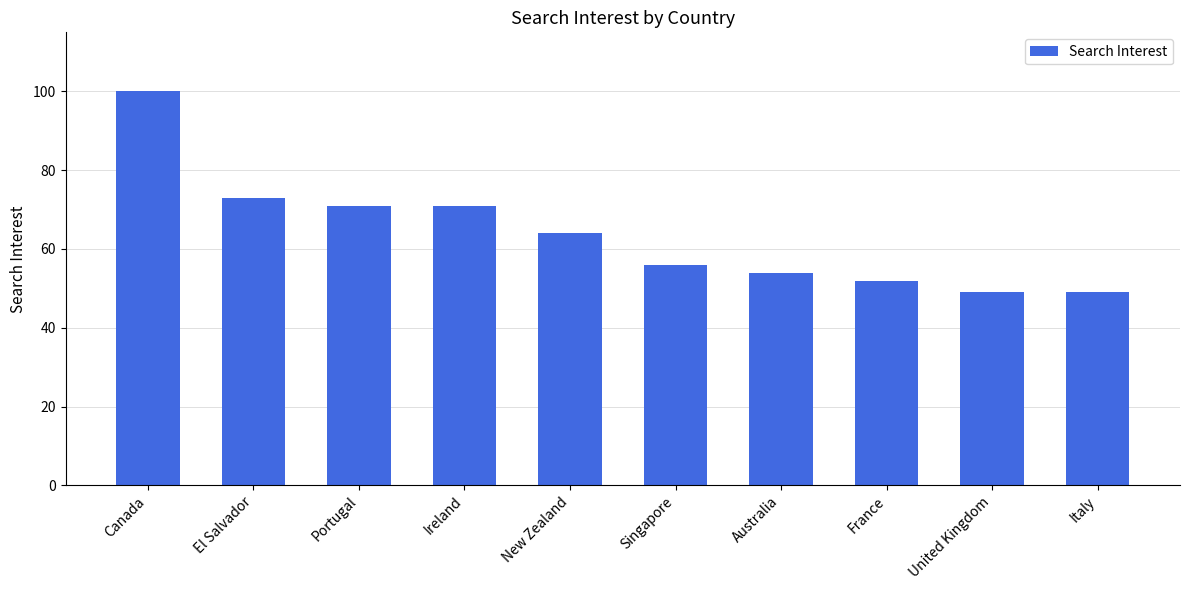

Between Singapore and Ireland, which is larger?

Ireland